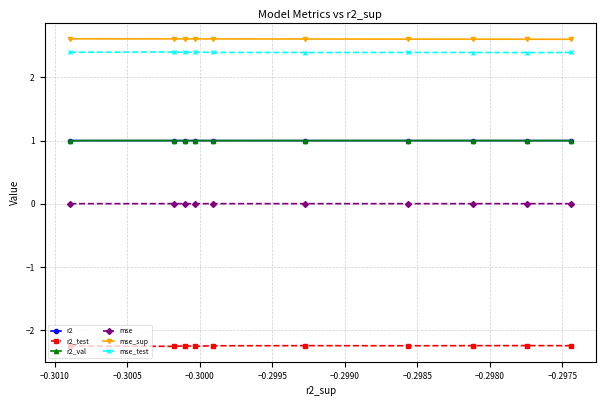

How many mse_sup values are between 2 and 3?

10